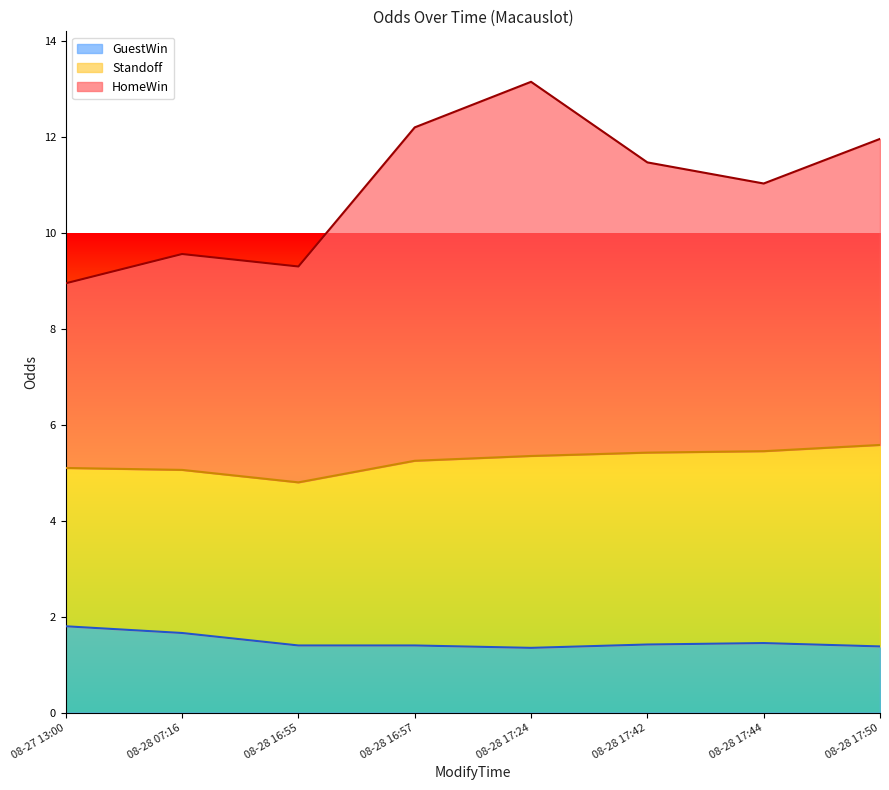

What is the total value across all series at 08-28 16:55?

9.3